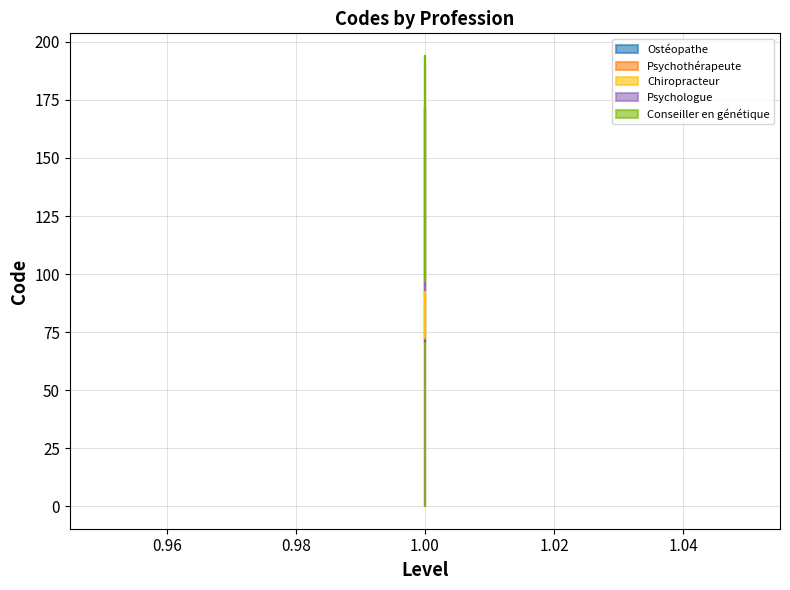

What is the average value of the Psychothérapeute series?

122